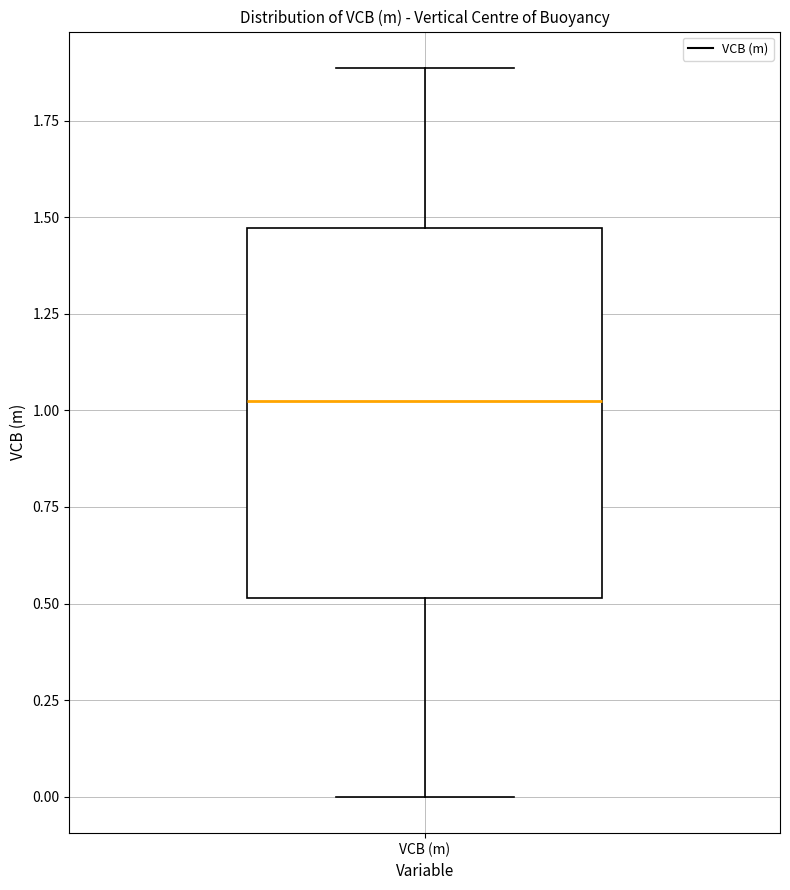

Read this box plot against the y-axis: the position of the median line, the range covered by the box, and the ends of both whiskers. The values are not printed on the chart, so give them approximately, as read against the axis.

median 1.00, box 0.50 to 1.45, whiskers 0.00 to 1.90